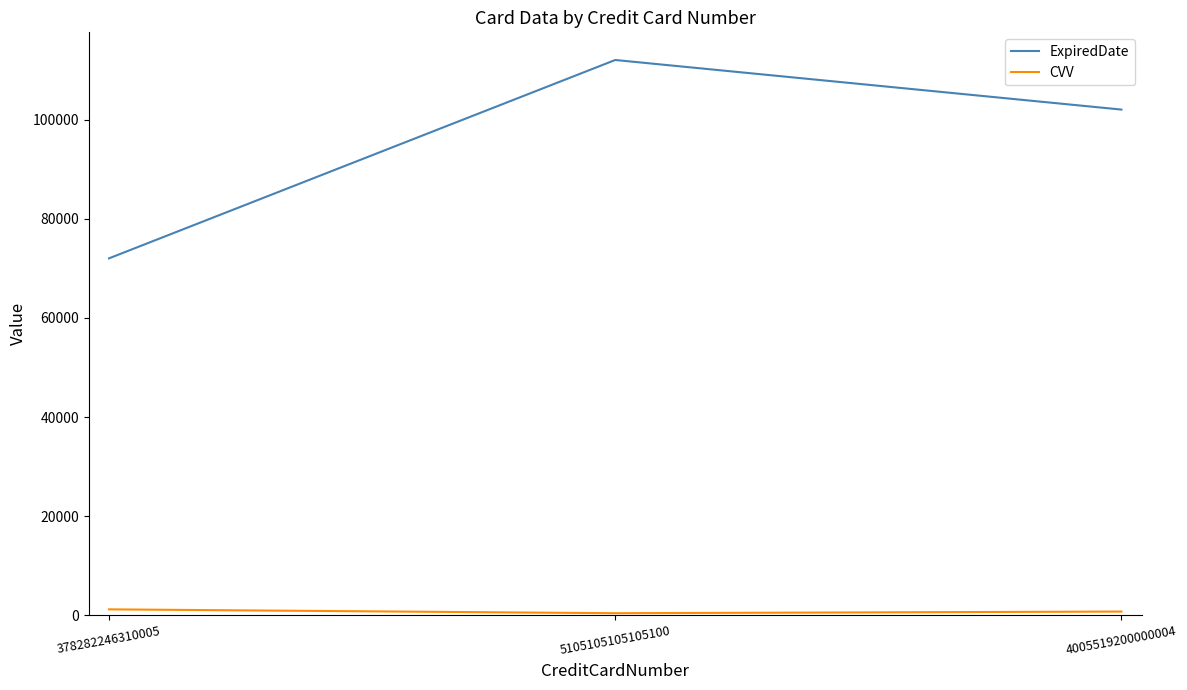

True or false: ExpiredDate has a value of 99538 at 378282246310005.

False